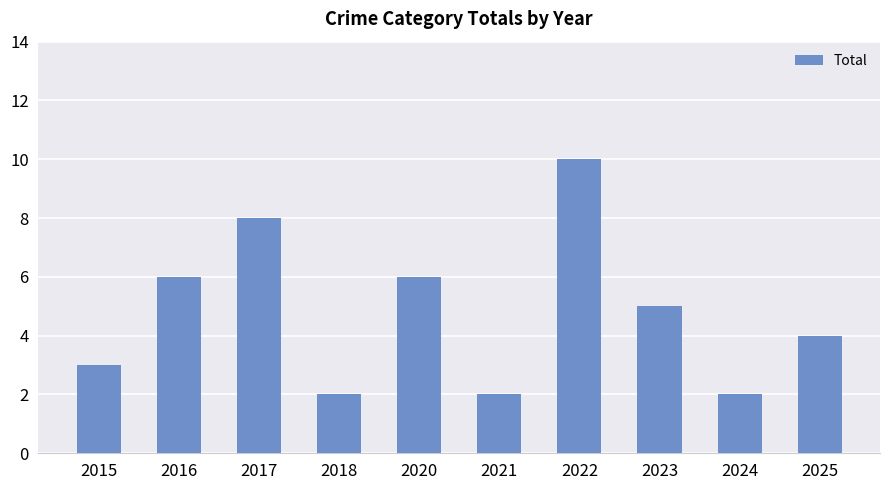

What is the sum of the values at 2017 and 2016?

14